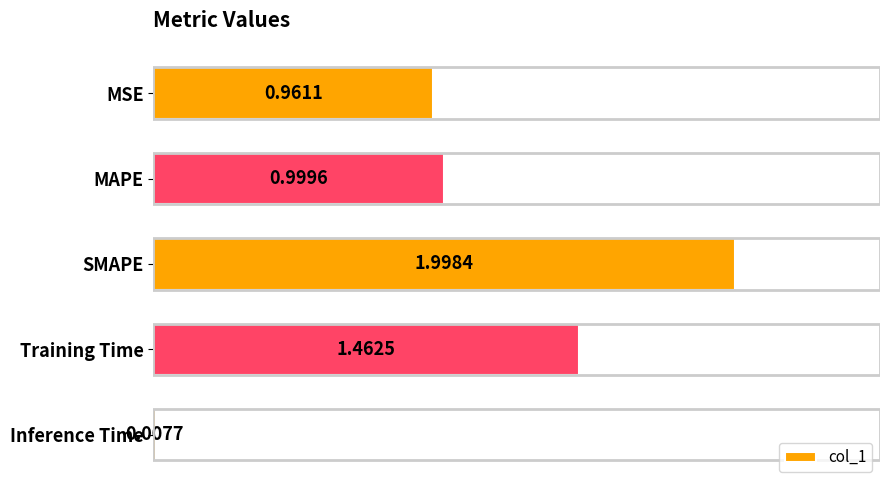

What is the average value?

1.1